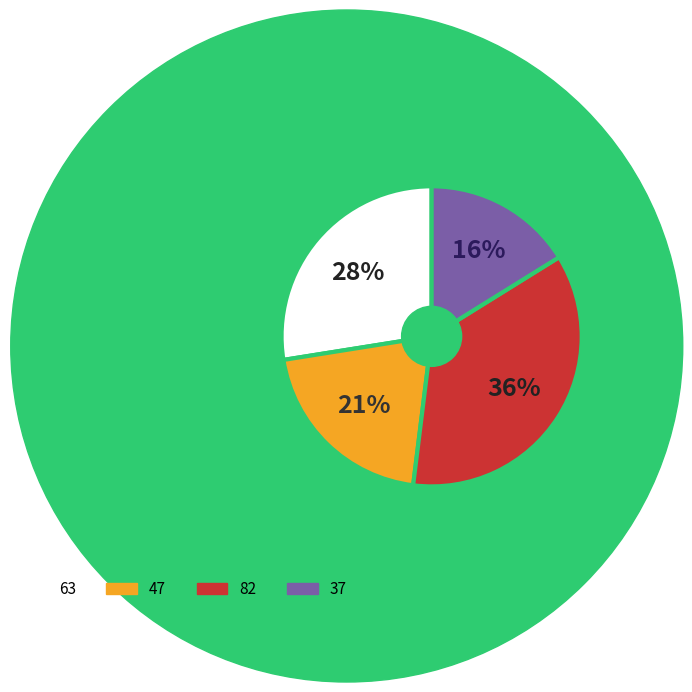

To the nearest percent, what percentage of the pie is 37?

16%